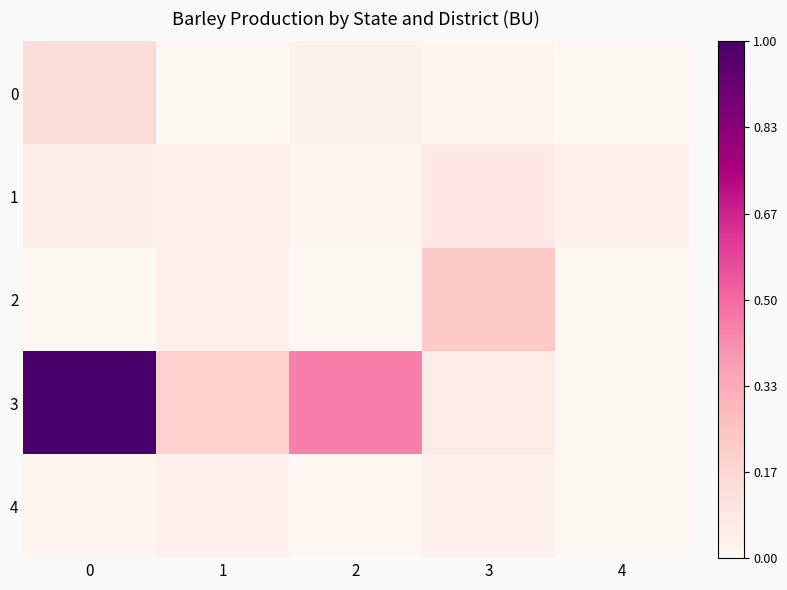

Rank the series at 1 from highest to lowest value.

3, 4, 2, 1, 0